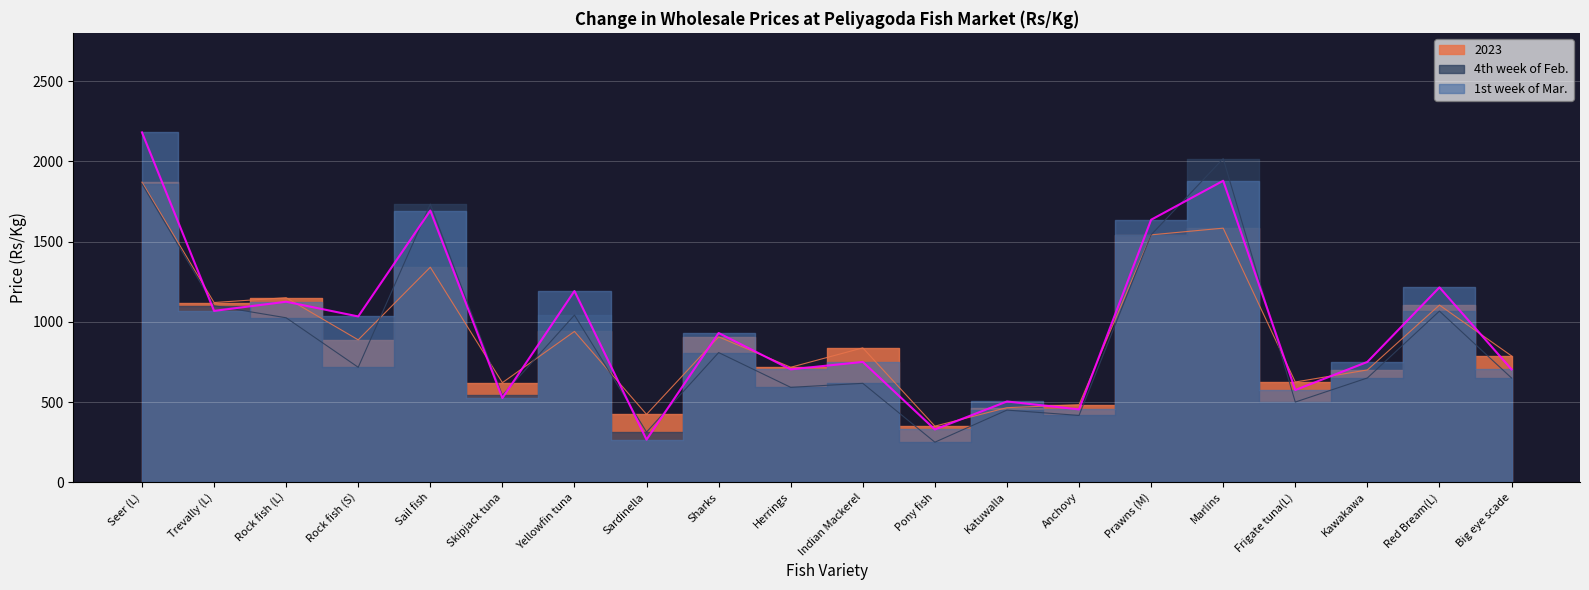

Which series changed the most between Sail fish and Katuwalla?

4th week of Feb.